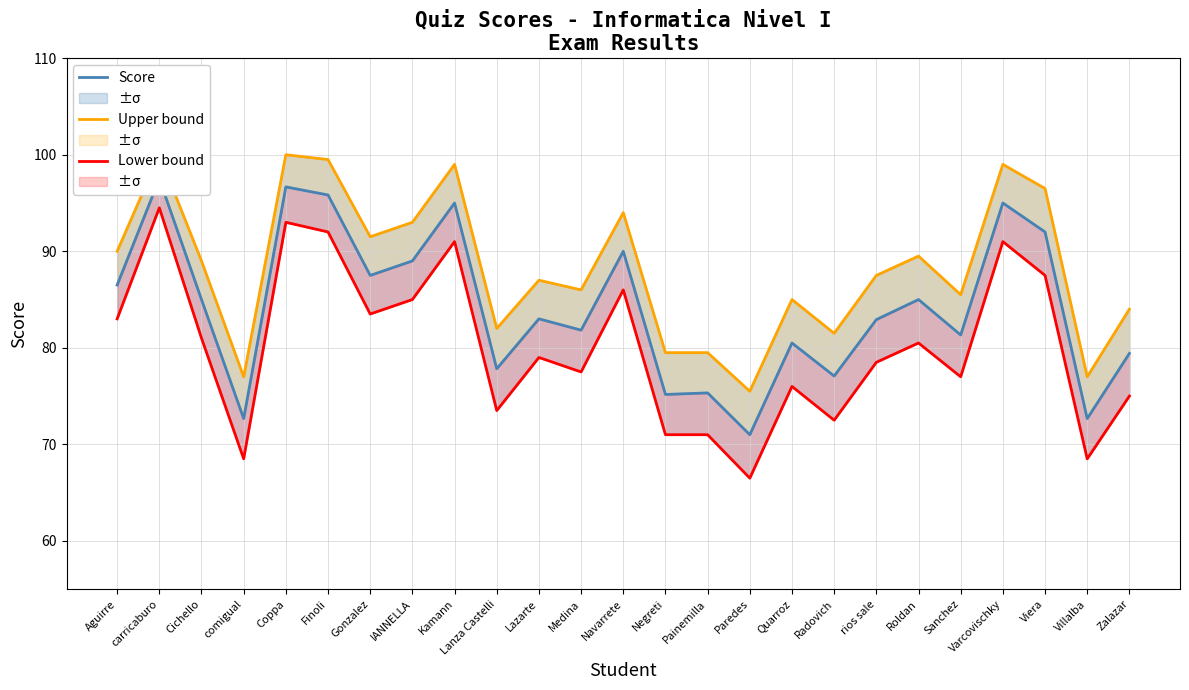

At Lanza Castelli, list the series in order from largest to smallest.

Upper bound, Score, Lower bound